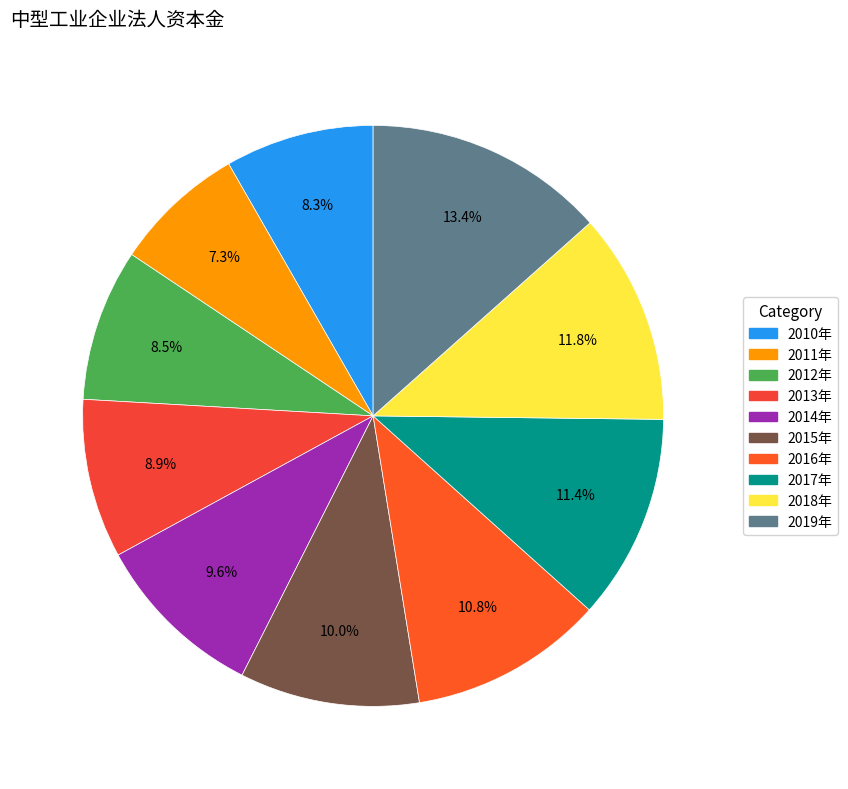

How many slices are in this pie chart?

10